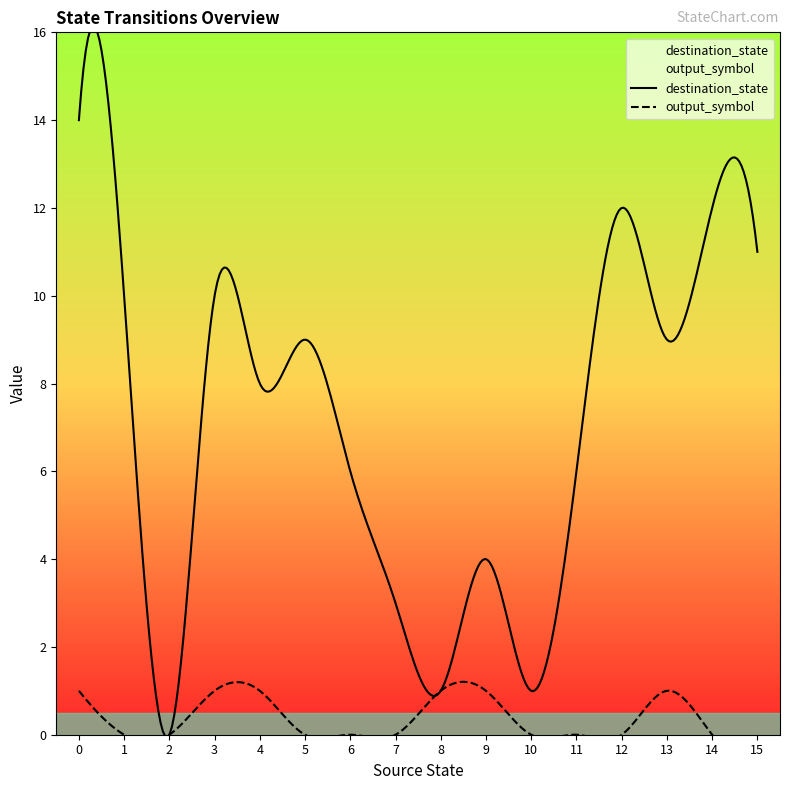

The destination_state series shows 12 at 14. True or false?

True